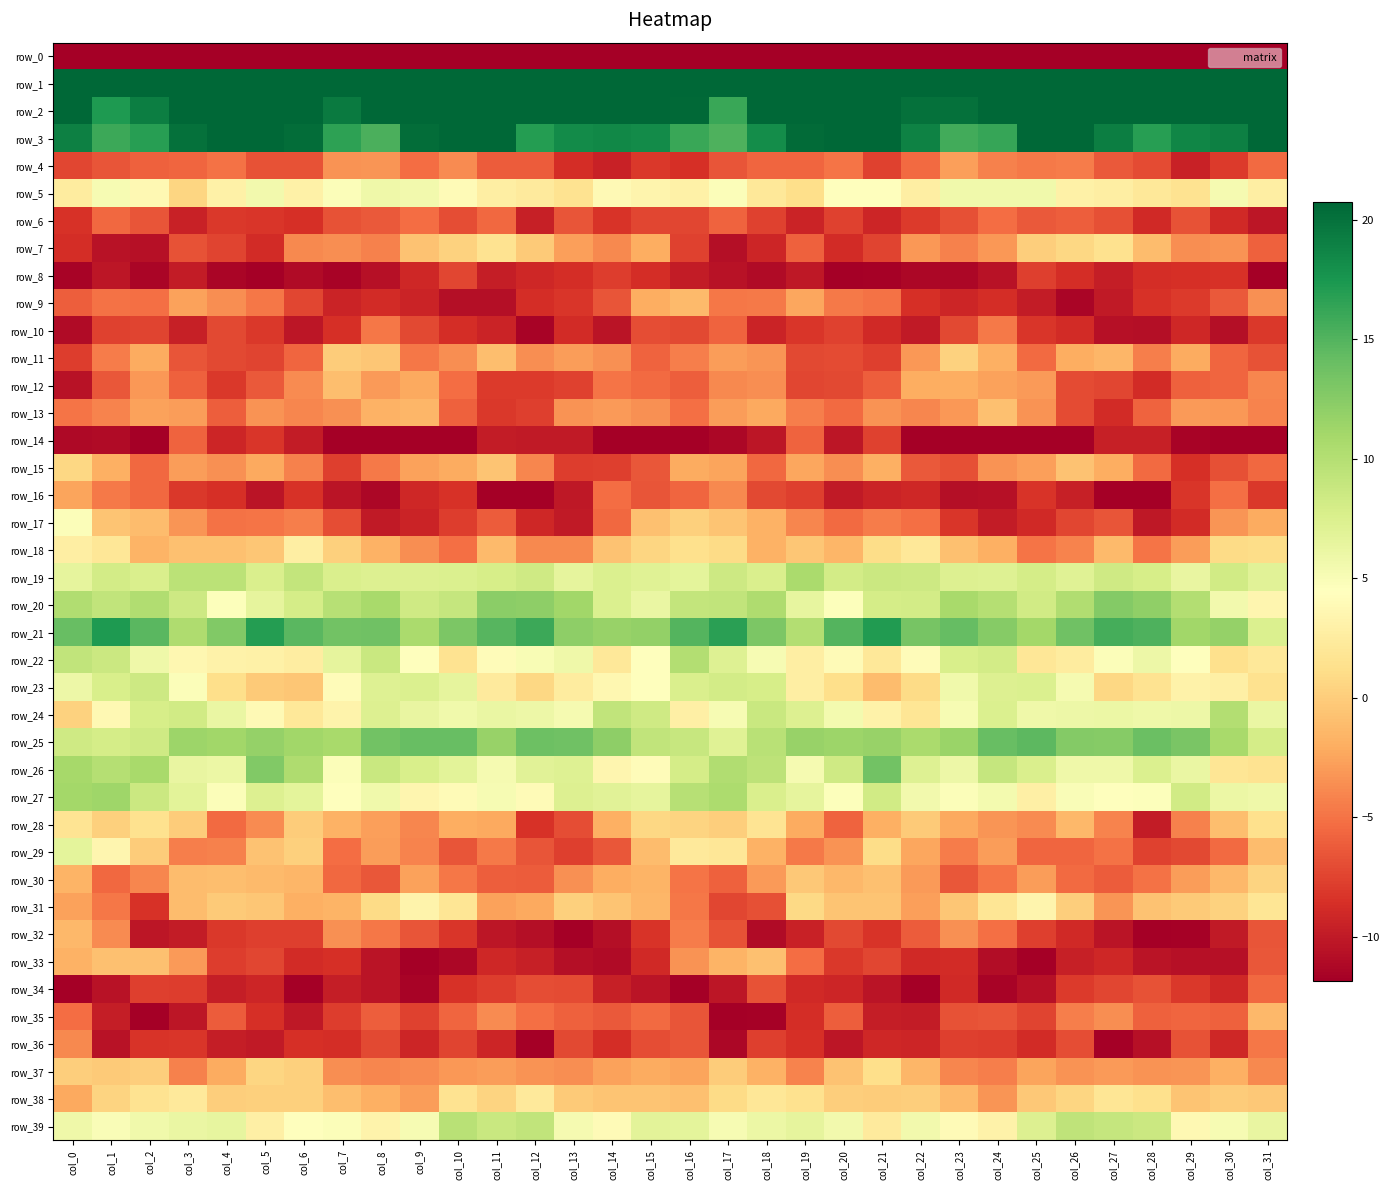

List the series in order of their peak value, highest first.

row_1, row_2, row_3, row_21, row_25, row_26, row_20, row_27, row_19, row_24, row_22, row_39, row_23, row_29, row_5, row_17, row_31, row_18, row_38, row_28, row_7, row_37, row_15, row_30, row_11, row_33, row_13, row_12, row_9, row_35, row_32, row_16, row_4, row_36, row_10, row_6, row_34, row_14, row_8, row_0